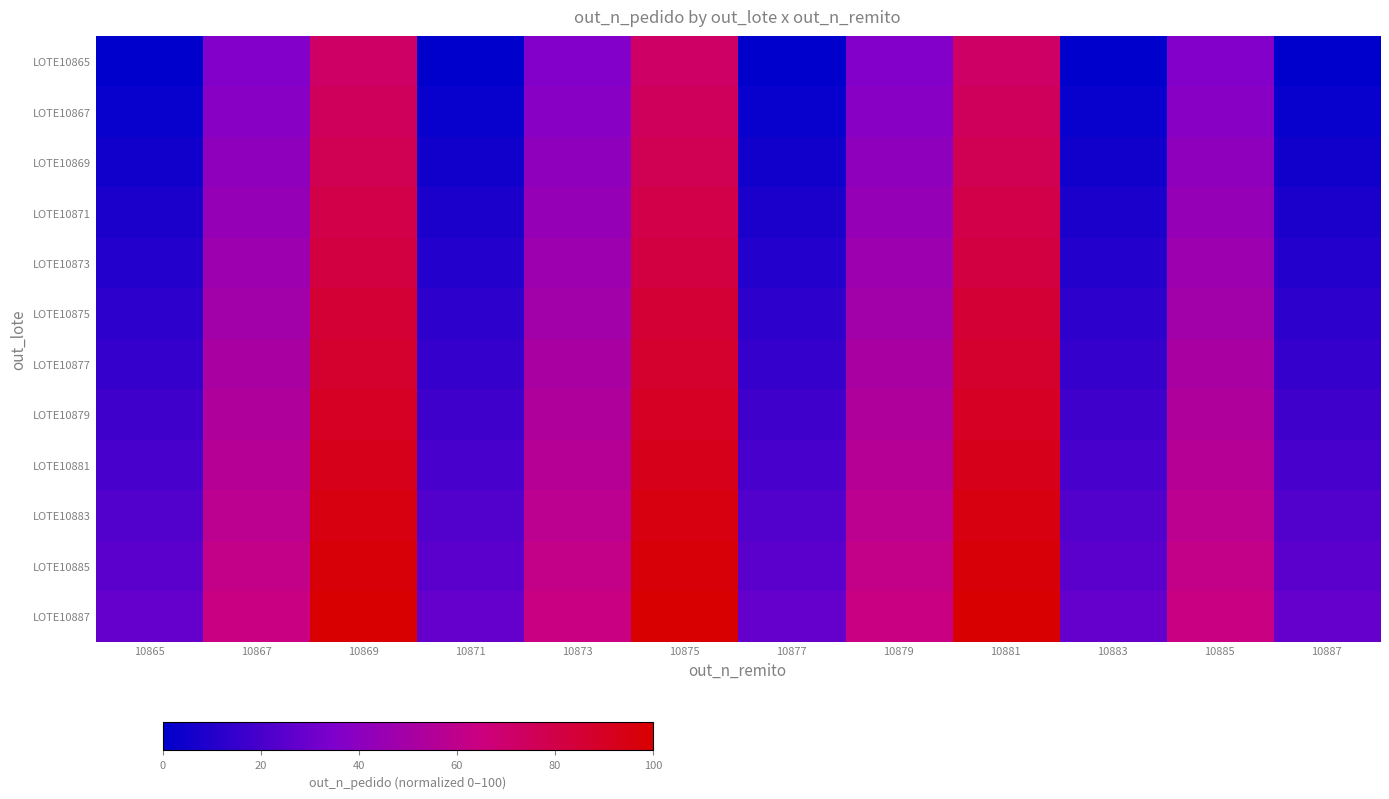

Between 10875 and 10871, which is larger?

10875